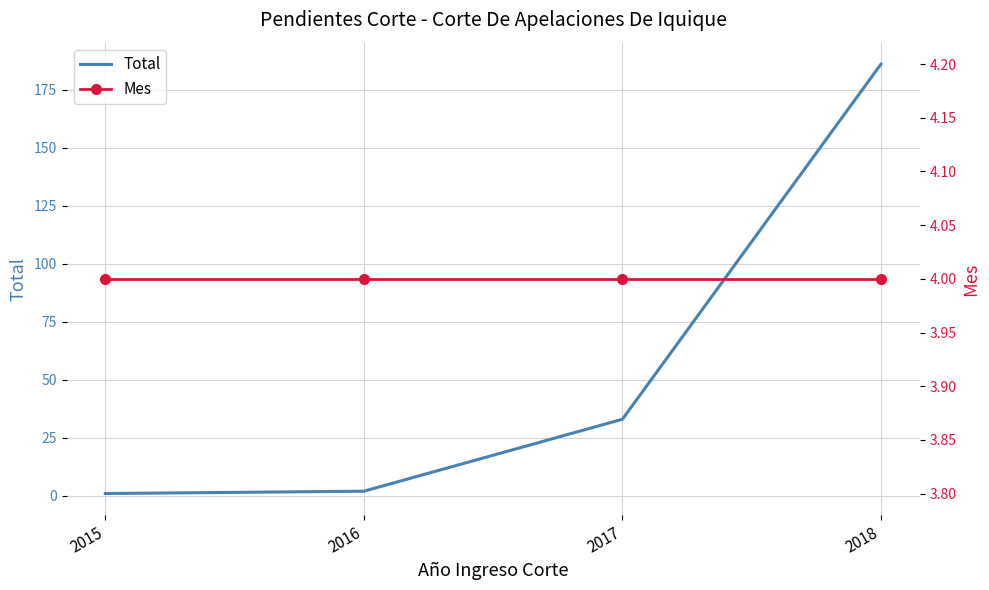

At which label does Mes reach its minimum?

2015